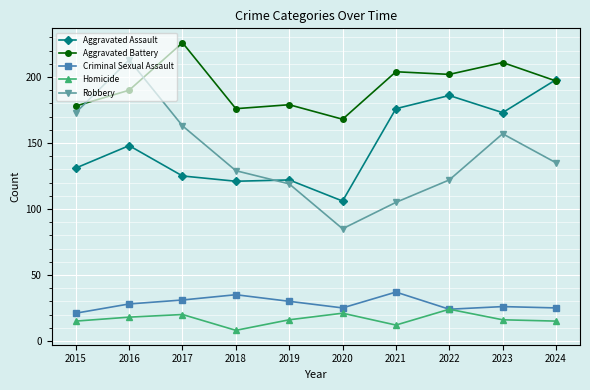

What are all the series names shown in the legend?

Aggravated Assault, Aggravated Battery, Criminal Sexual Assault, Homicide, Robbery